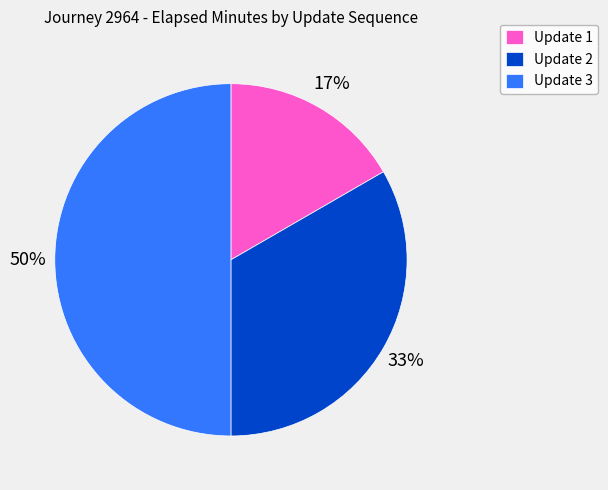

Do Update 1 and Update 3 together represent more than half of the pie?

Yes